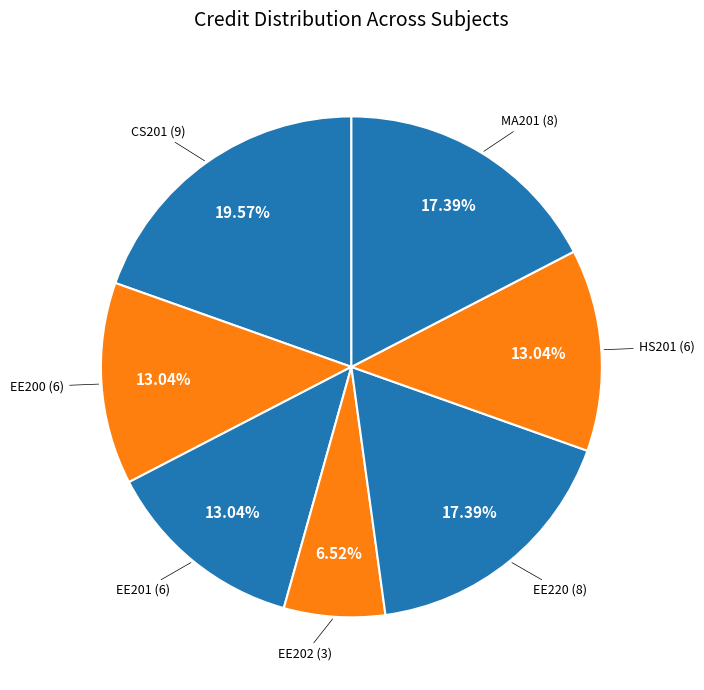

To the nearest percent, what portion does MA201 (8) represent?

17%